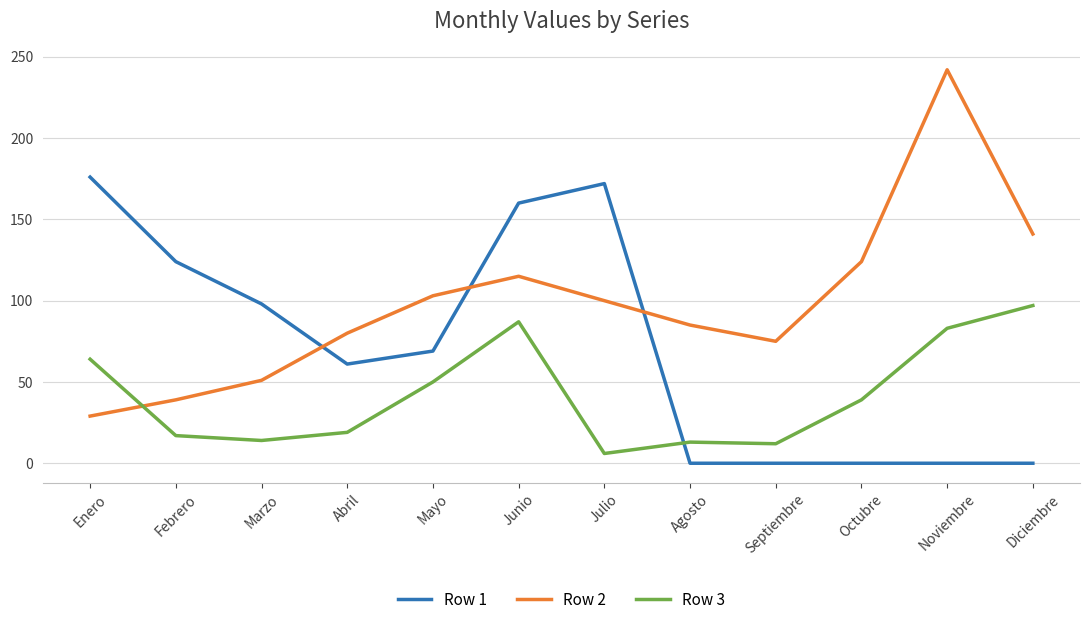

Between Marzo and Agosto, which series saw the biggest shift?

Row 1